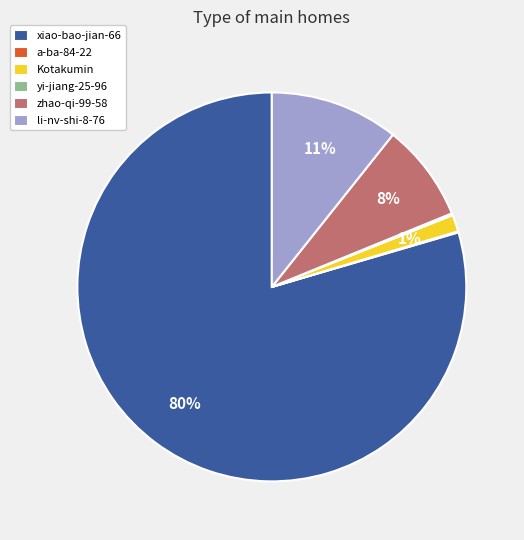

True or false: xiao-bao-jian-66 accounts for 80% of the total.

True